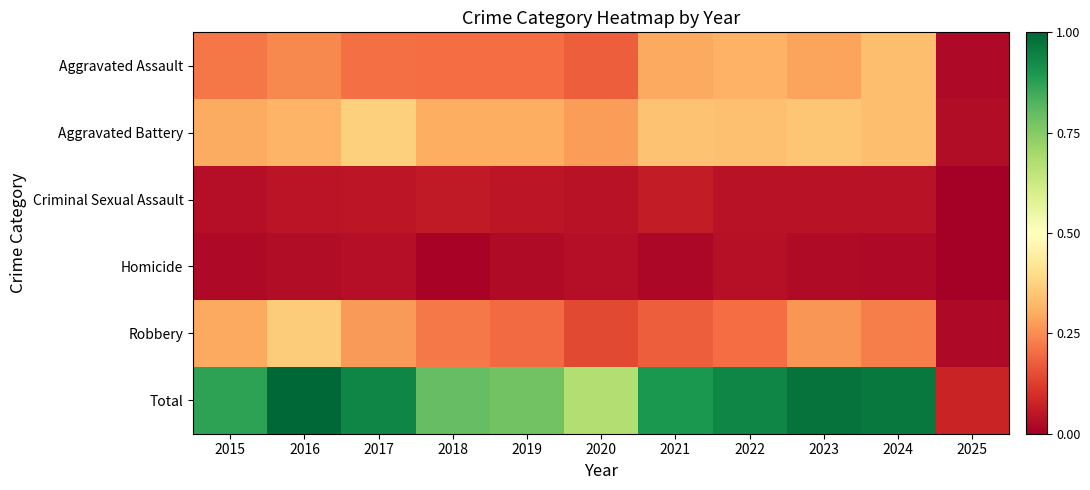

Which series has the widest spread of values?

Total